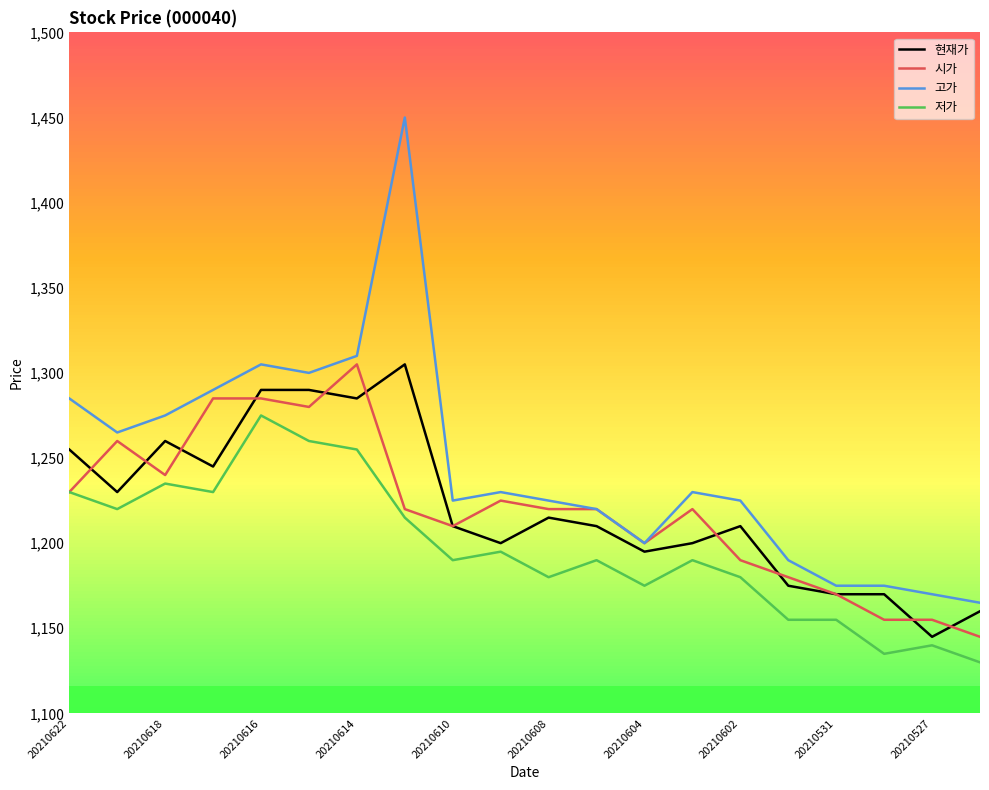

Which series has the largest total across all categories?

고가